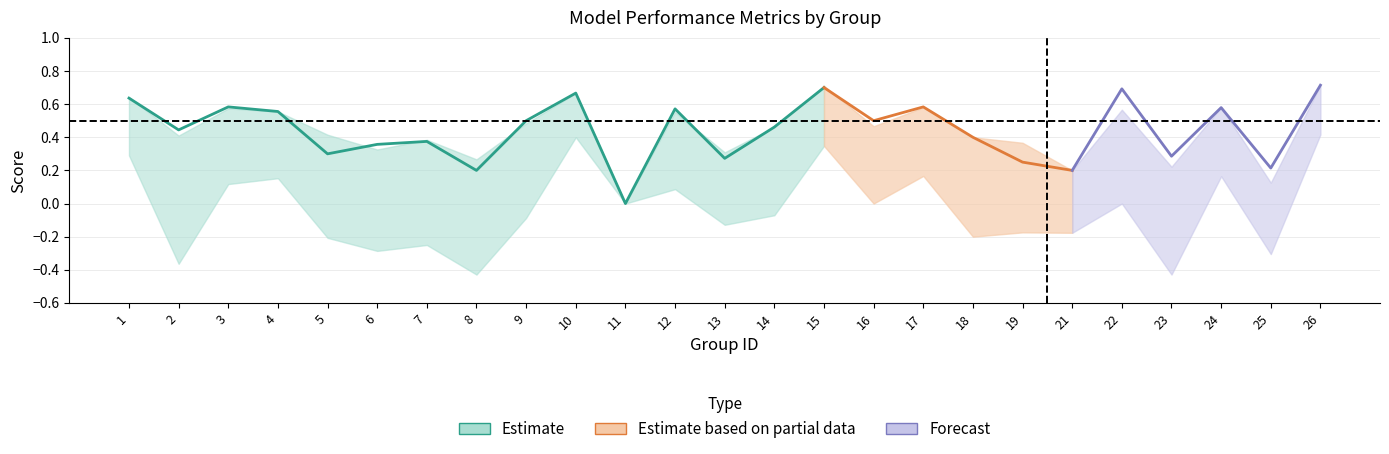

The kappa series shows 0.6 at 26. True or false?

False